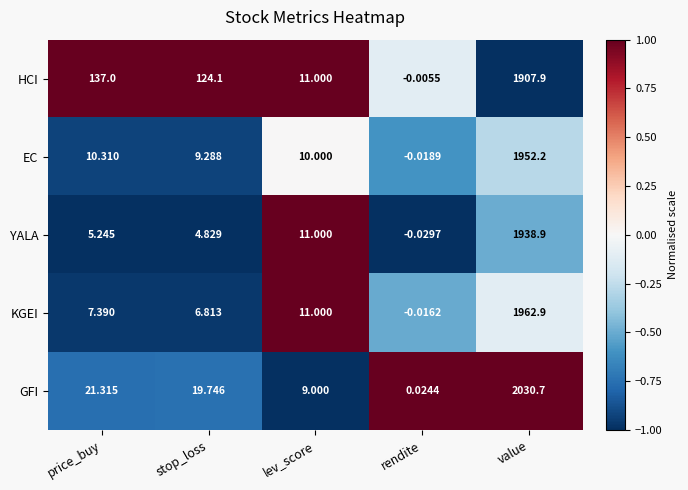

At how many categories does at least one series exceed 0?

5